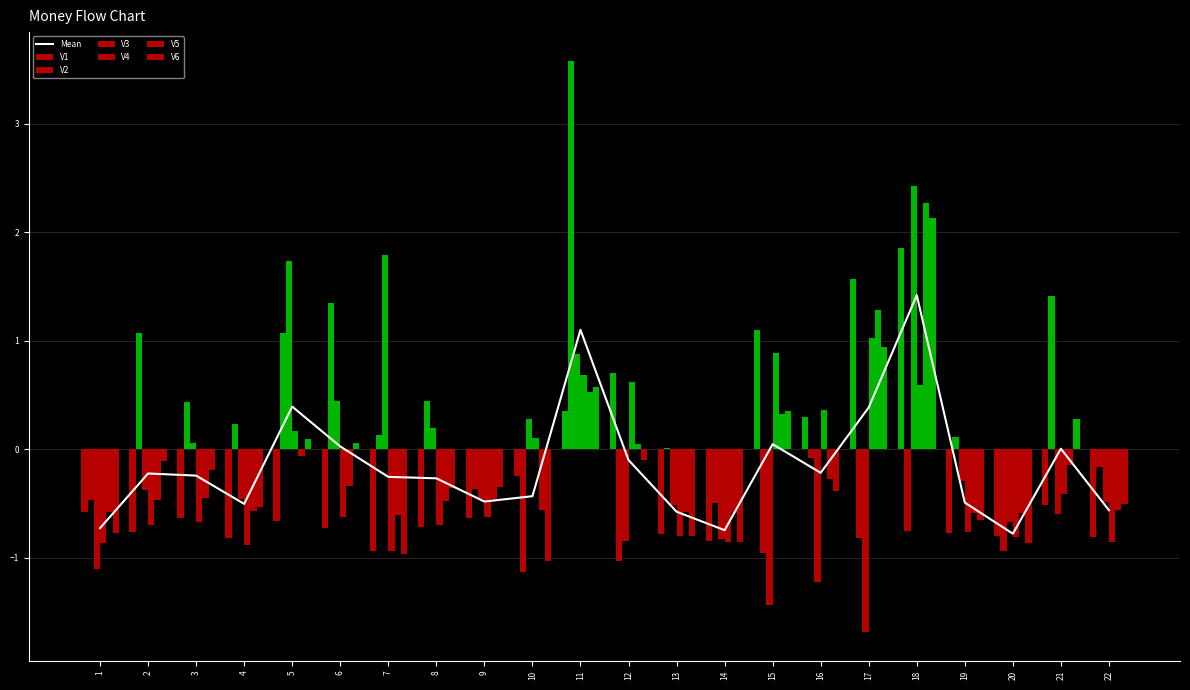

Reading right to left, transcribe all the data shown in this chart.

V1: -0.8	-0.5	-0.8	-0.8	1.9	1.6	0.3	1.1	-0.9	-0.8	0.7	0.4	-0.3	-0.6	-0.7	-0.9	-0.7	-0.7	-0.8	-0.6	-0.8	-0.6
V2: -0.2	1.4	-0.9	0.1	-0.8	-0.8	-0.1	-1.0	-0.5	0.0	-1.0	3.6	-1.1	-0.4	0.4	0.1	1.3	1.1	0.2	0.4	1.1	-0.5
V3: -0.5	-0.6	-0.7	-0.3	2.4	-1.7	-1.2	-1.4	-0.8	-0.5	-0.8	0.9	0.3	-0.5	0.2	1.8	0.4	1.7	-0.5	0.1	-0.4	-1.1
V4: -0.9	-0.4	-0.8	-0.8	0.6	1.0	0.4	0.9	-0.9	-0.8	0.6	0.7	0.1	-0.6	-0.7	-0.9	-0.6	0.2	-0.9	-0.7	-0.7	-0.9
V5: -0.6	-0.1	-0.6	-0.6	2.3	1.3	-0.3	0.3	-0.6	-0.6	0.0	0.5	-0.6	-0.5	-0.5	-0.6	-0.3	-0.1	-0.6	-0.5	-0.5	-0.6
V6: -0.5	0.3	-0.9	-0.7	2.1	0.9	-0.4	0.4	-0.9	-0.8	-0.1	0.6	-1.0	-0.3	-0.4	-1.0	0.1	0.1	-0.5	-0.2	-0.1	-0.8